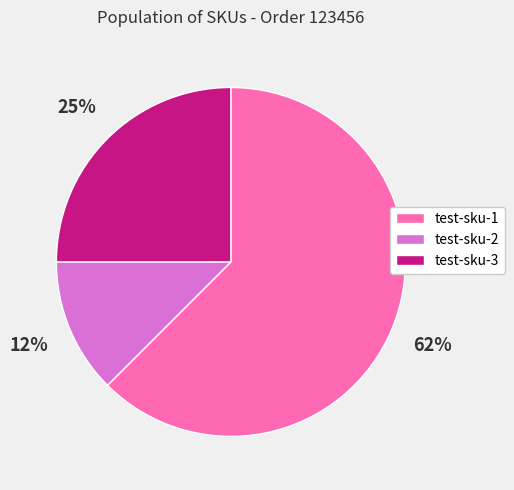

What percentage is the test-sku-3 slice, to the nearest percent?

25%